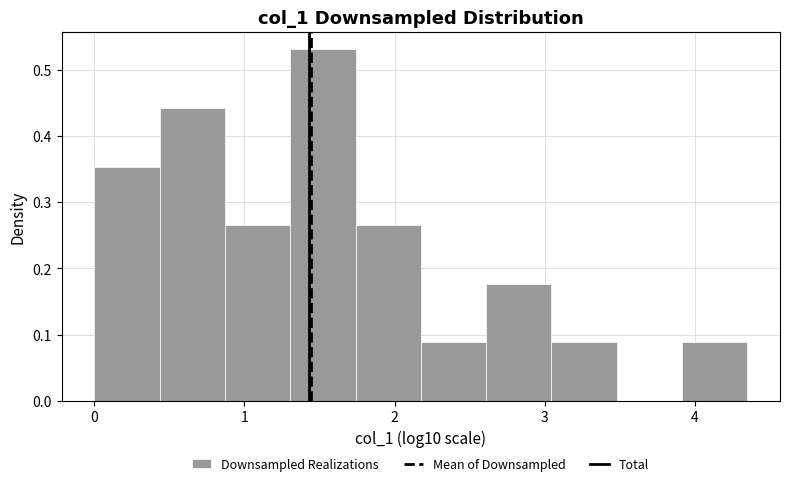

Reading left to right, transcribe this chart: for each bar, give the range it covers on the x-axis and its height. Neither the bar edges nor the heights are printed on the chart, so give them approximately, as read against the axes.

0.0 to 0.4: 0.35
0.4 to 0.9: 0.44
0.9 to 1.3: 0.27
1.3 to 1.7: 0.53
1.7 to 2.2: 0.27
2.2 to 2.6: 0.09
2.6 to 3.0: 0.18
3.0 to 3.5: 0.09
3.5 to 3.9: 0
3.9 to 4.3: 0.09